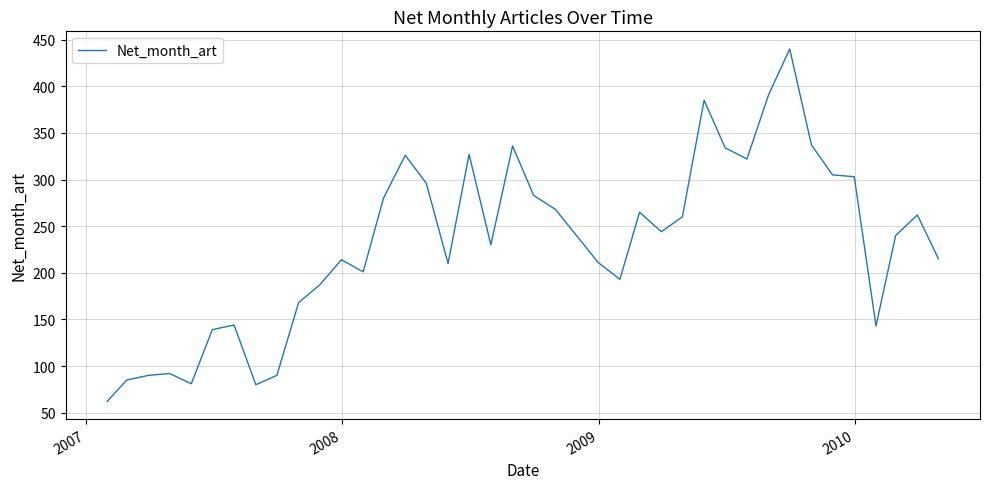

What is the difference between the maximum and minimum values?

378